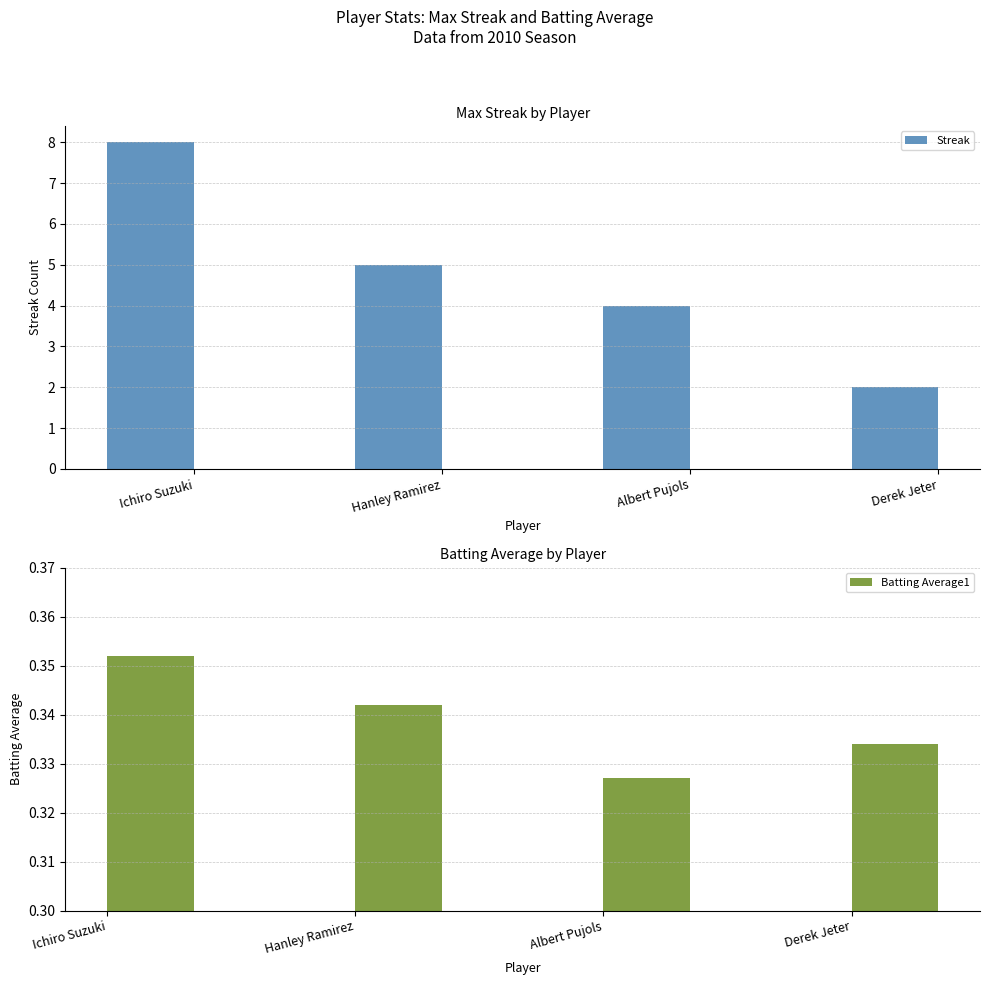

Which series changed the most between Albert Pujols and Derek Jeter?

Streak